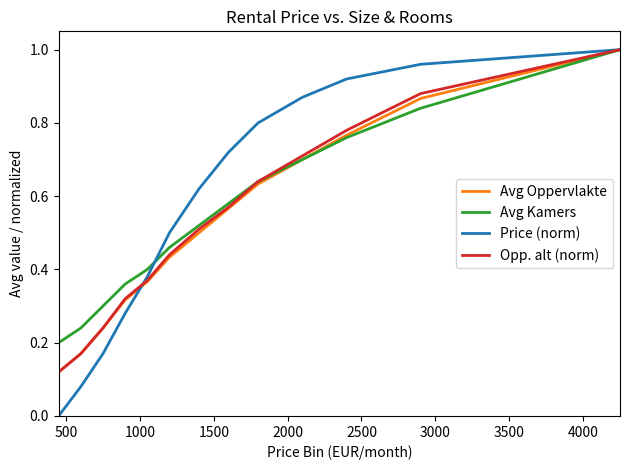

Which series has the widest spread of values?

Price (norm)